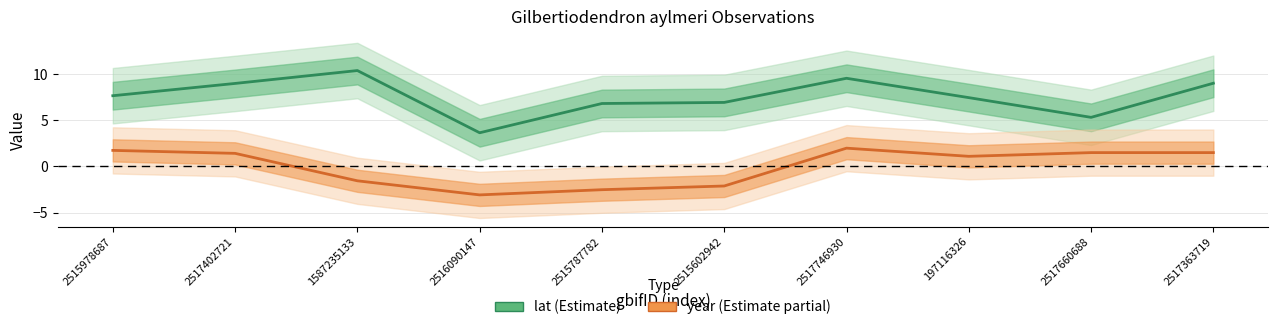

How many lines are shown in the chart?

2